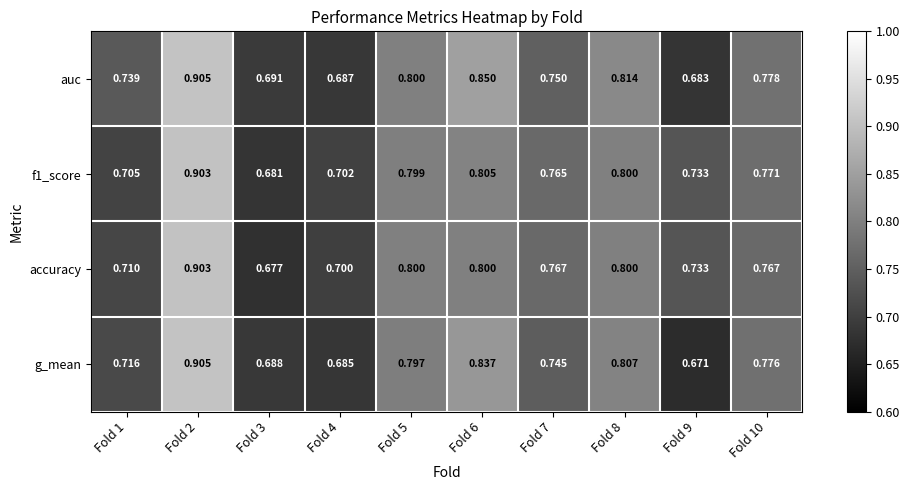

Between Fold 5 and Fold 7, which series saw the biggest shift?

g_mean